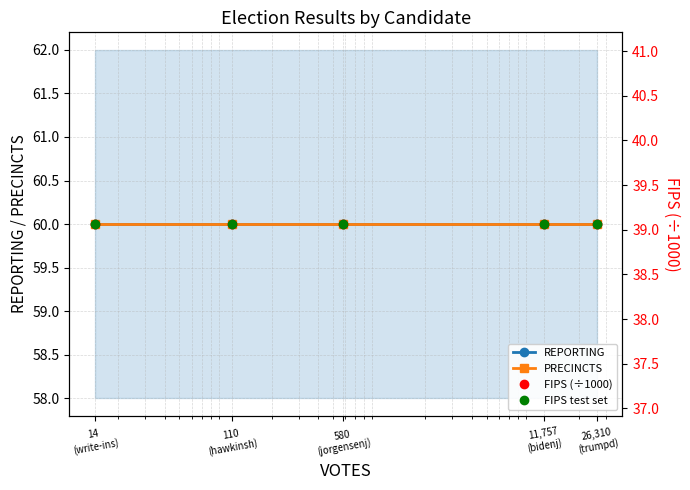

At 11,757
(bidenj), list the series in order from largest to smallest.

REPORTING, PRECINCTS, FIPS (÷1000), FIPS test set